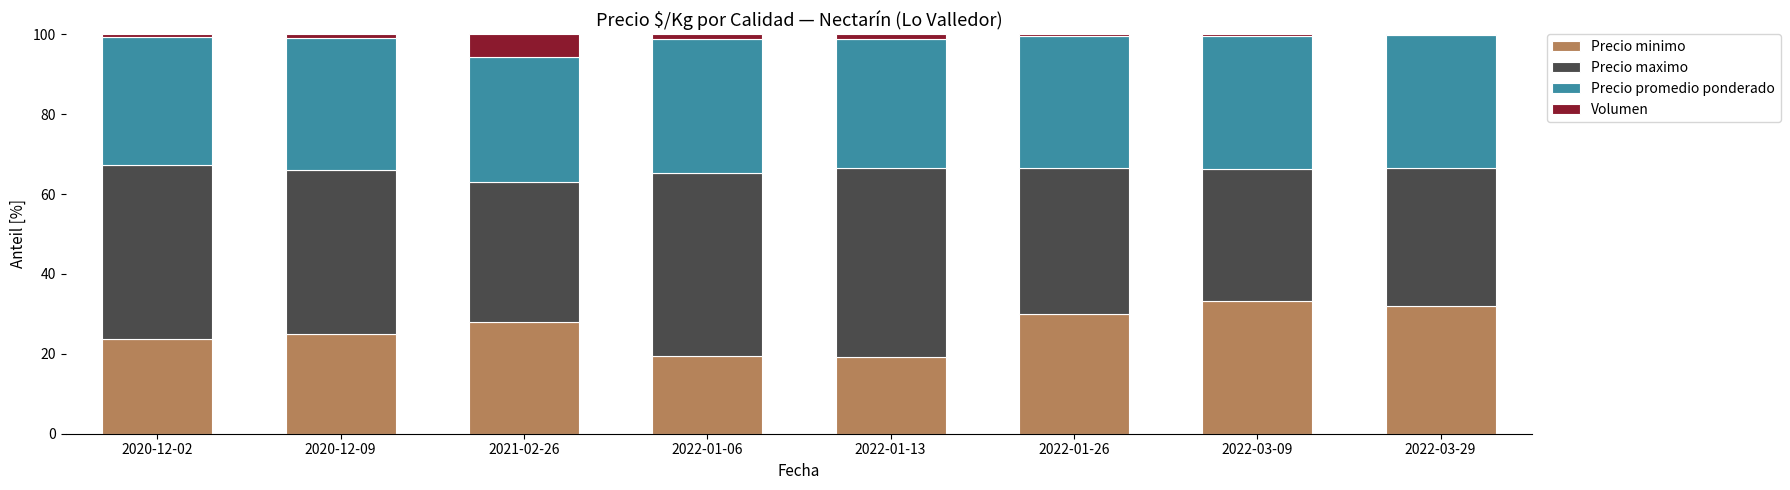

The Precio minimo series shows 16.8 at 2021-02-26. True or false?

False